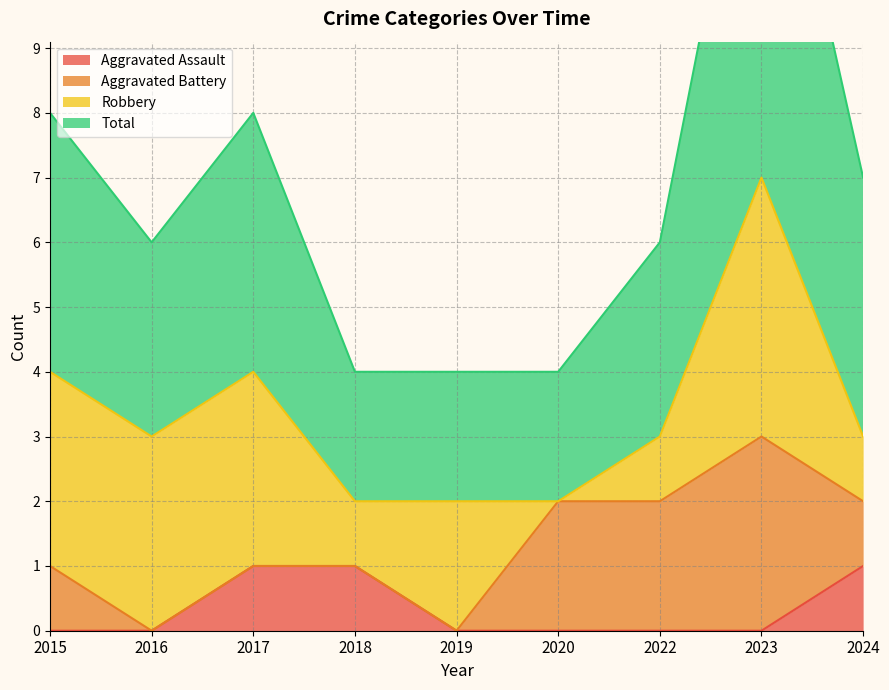

The Aggravated Assault series shows 0 at 2019. True or false?

True